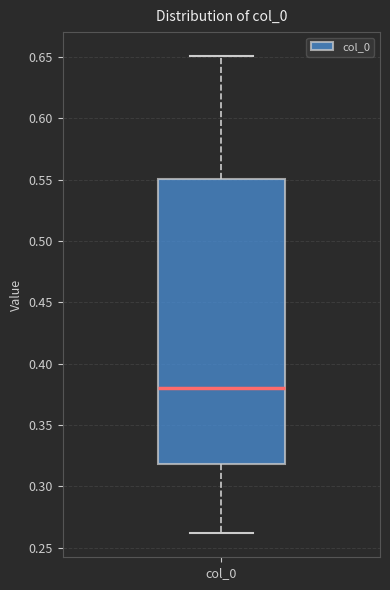

Where does the median line of the box for col_0 sit on the y-axis? The values are not printed on the chart, so give them approximately, as read against the axis.

0.38